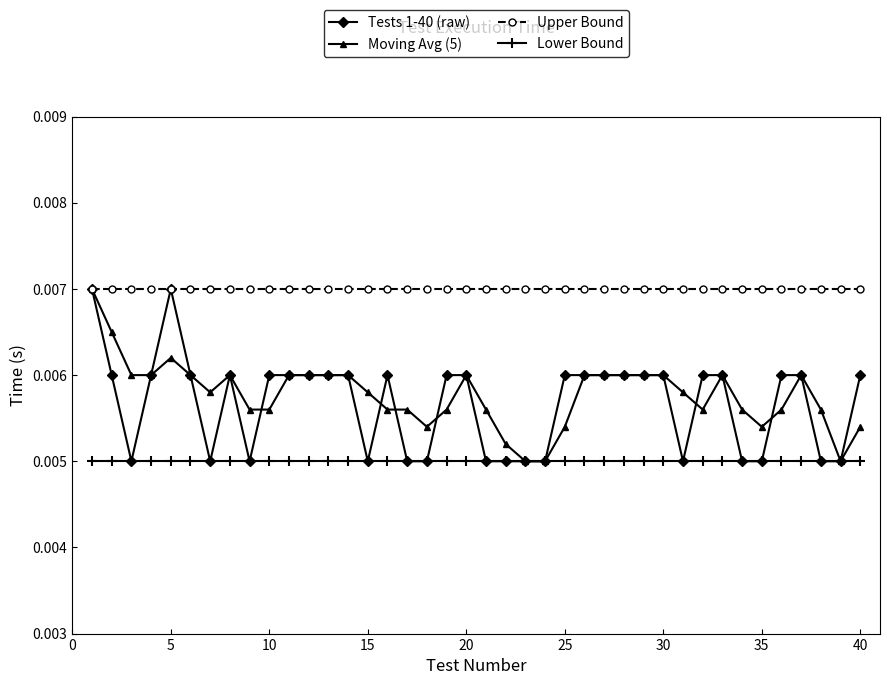

Count the Tests 1-40 (raw) values in the range 0 to 1.

40